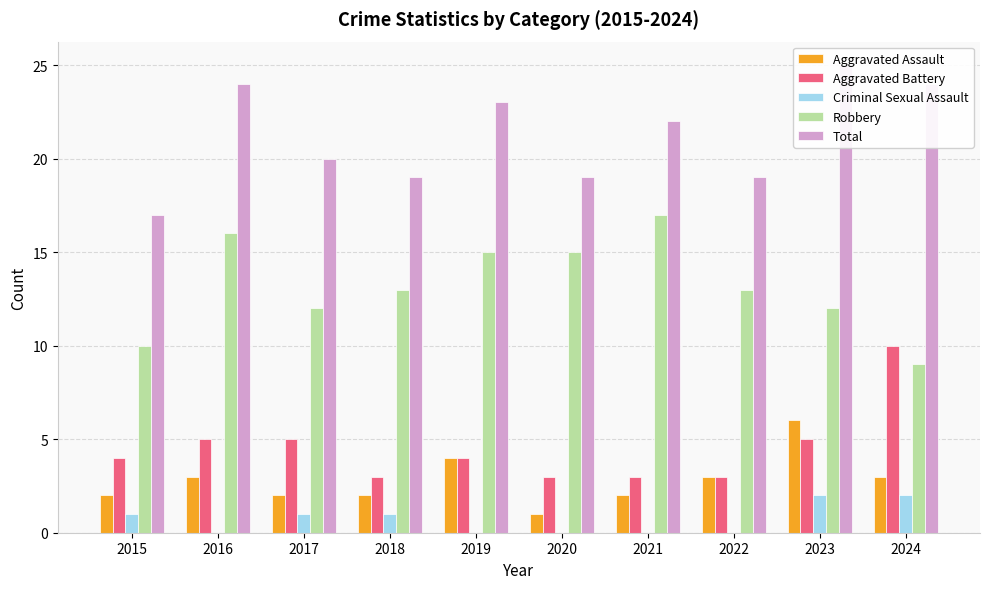

How many groups of bars are there?

10